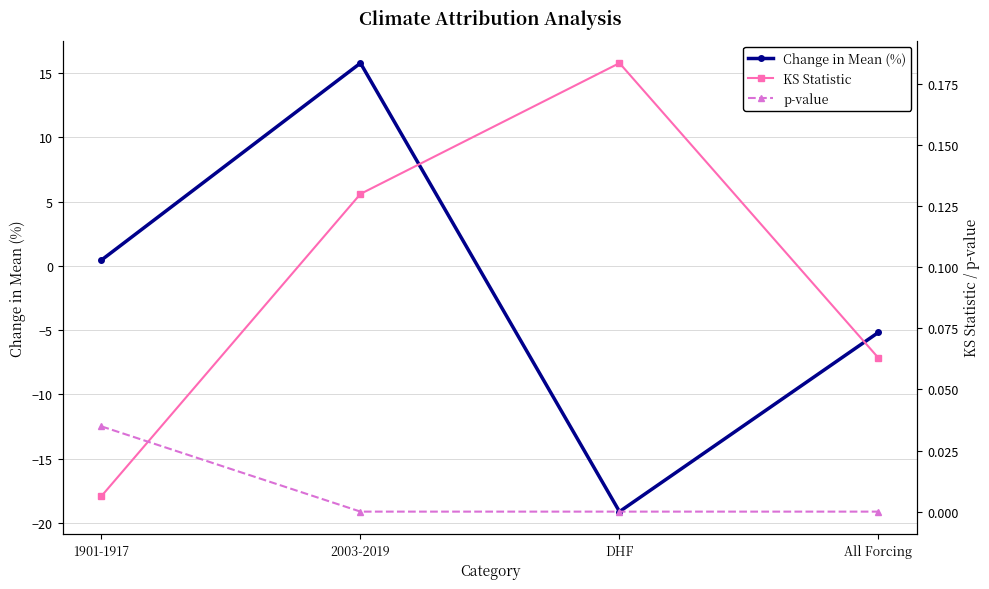

Which has a higher value, 2003-2019 or DHF?

2003-2019